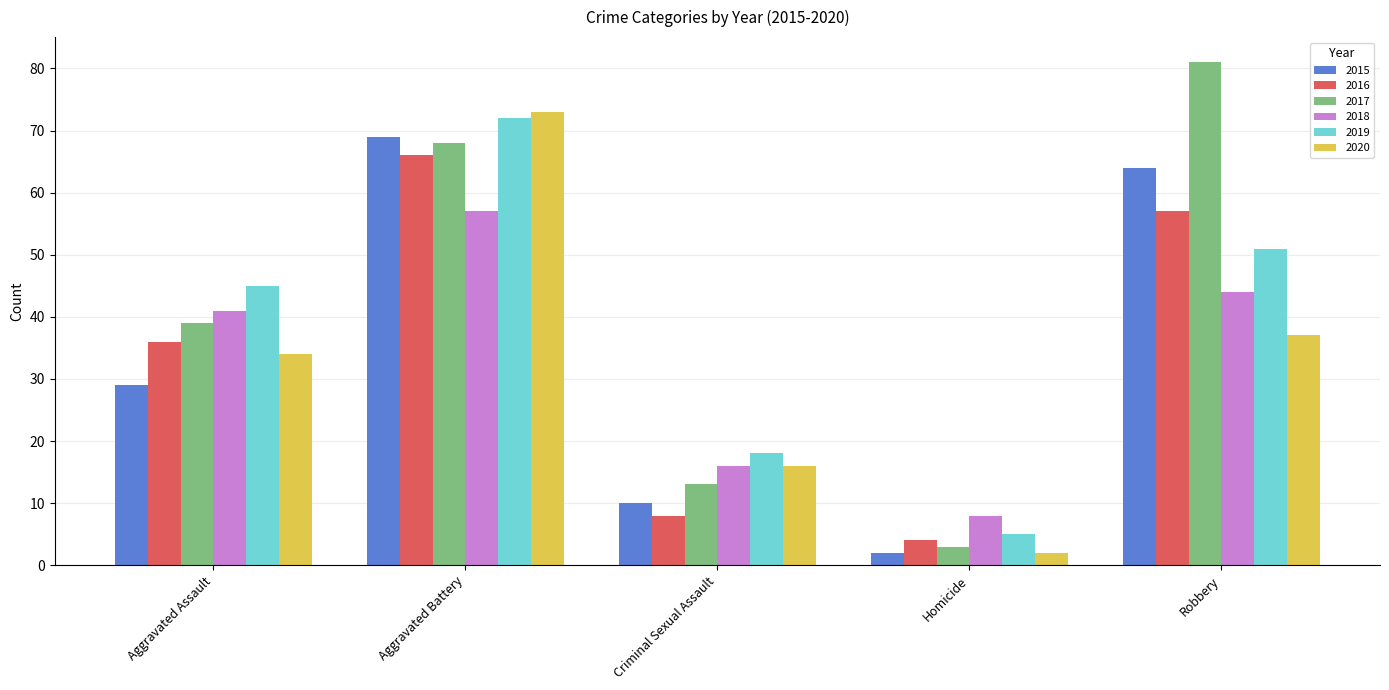

What position from the left is Aggravated Assault?

1